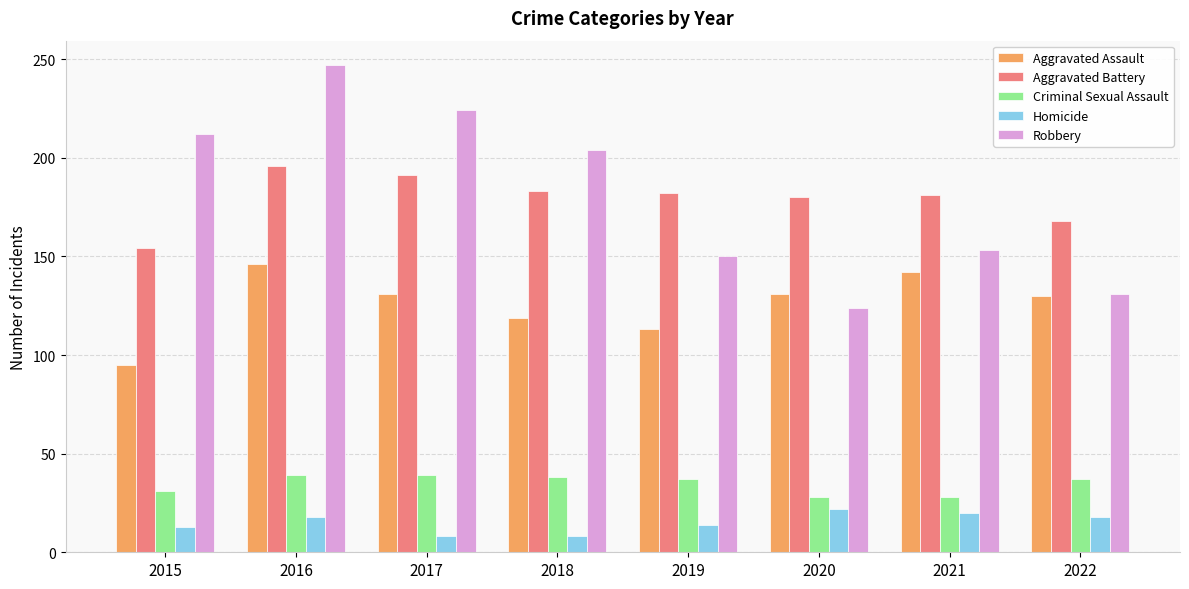

What is the value of the Aggravated Battery bar at the 8th from the left?

168